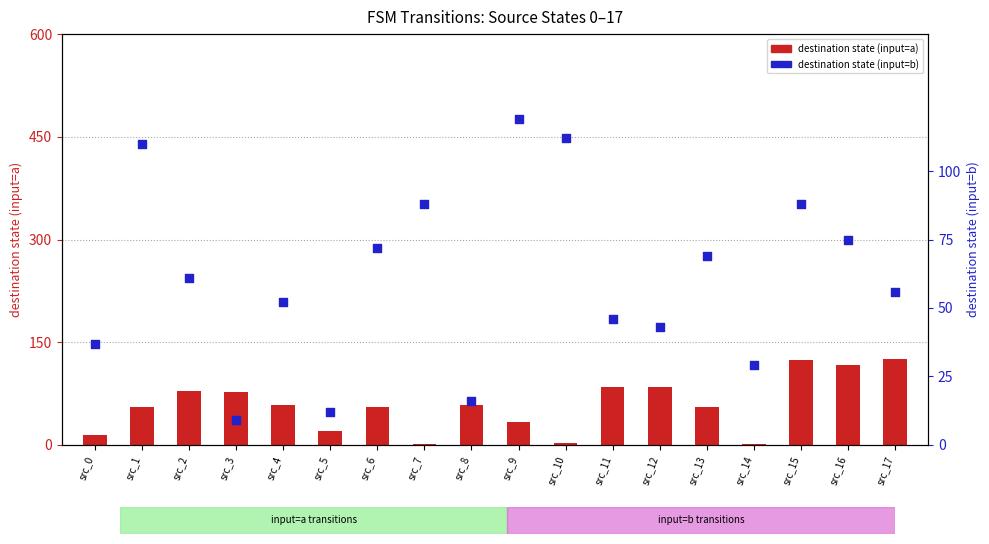

Which series has the widest spread of Y values?

destination (input=a)